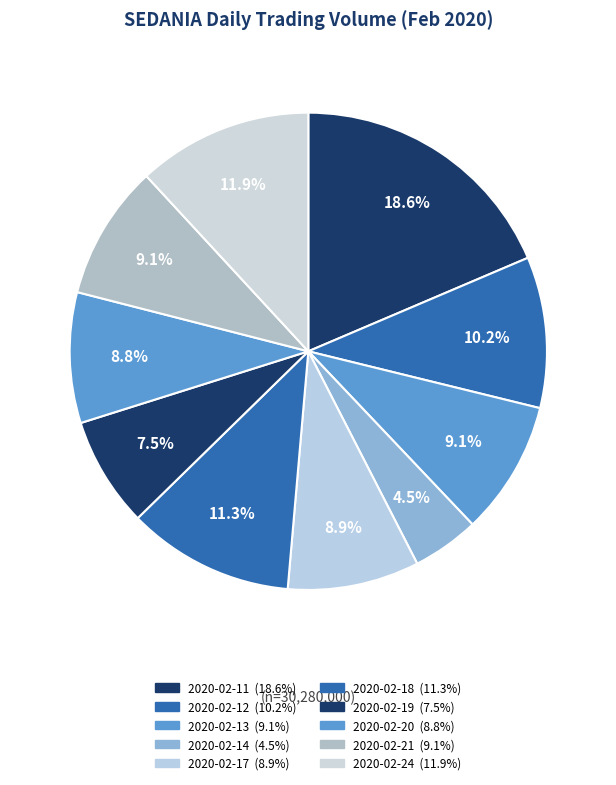

Does any single category account for the majority?

No